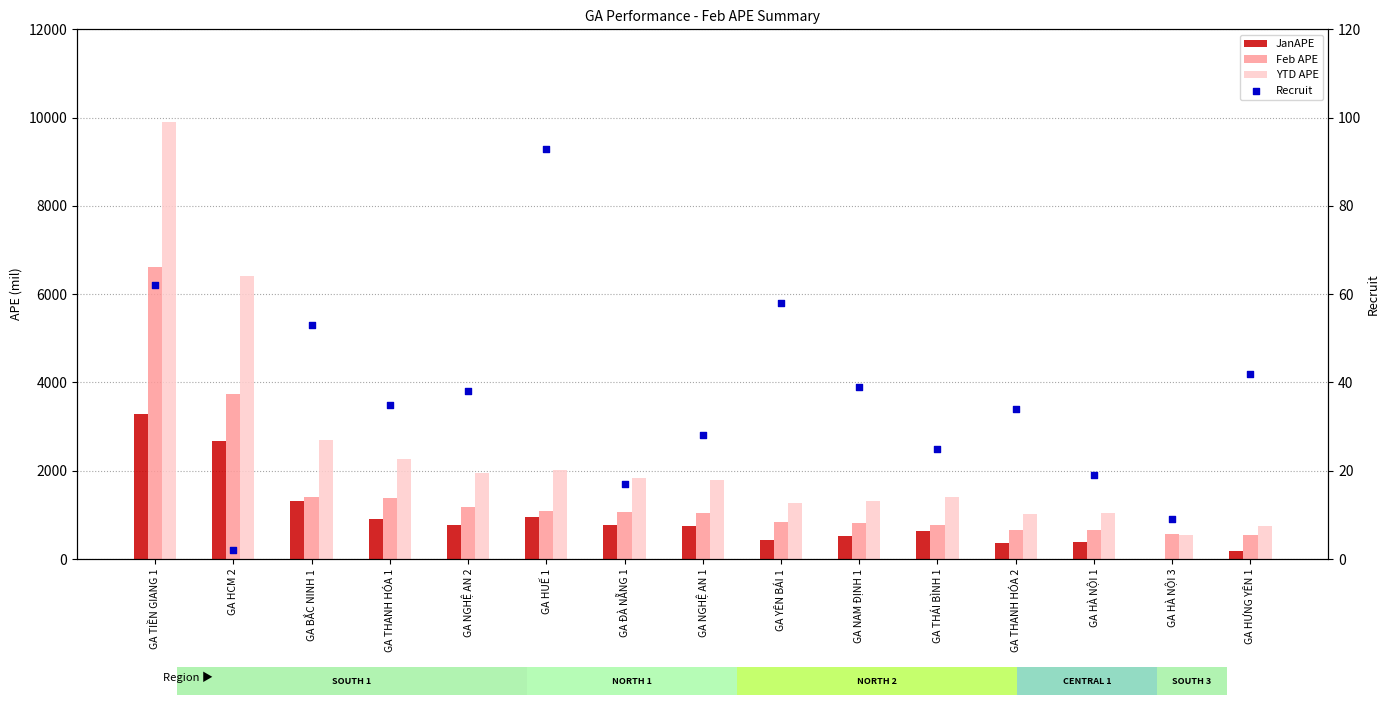

Which series reaches the maximum Y coordinate?

YTD APE